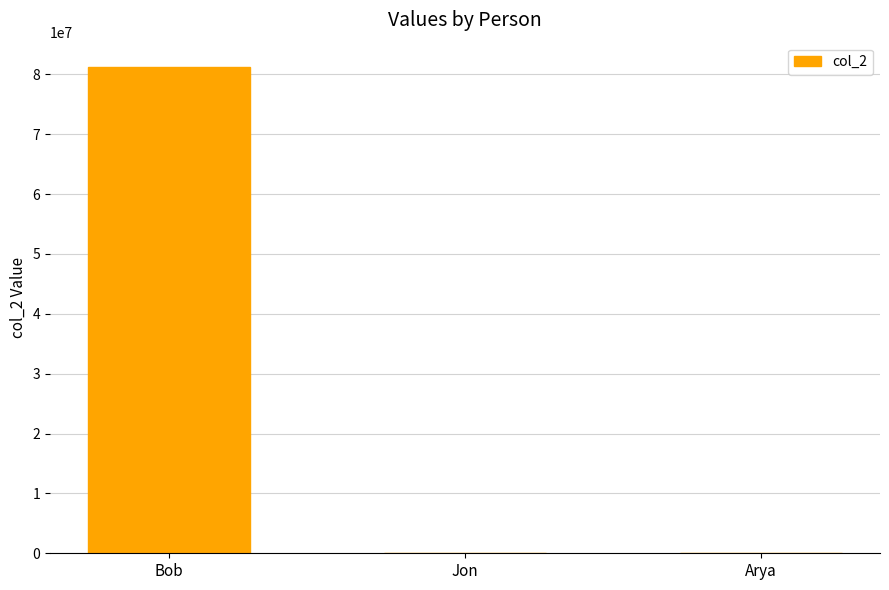

The chart shows a value of 123123 at Arya. True or false?

True